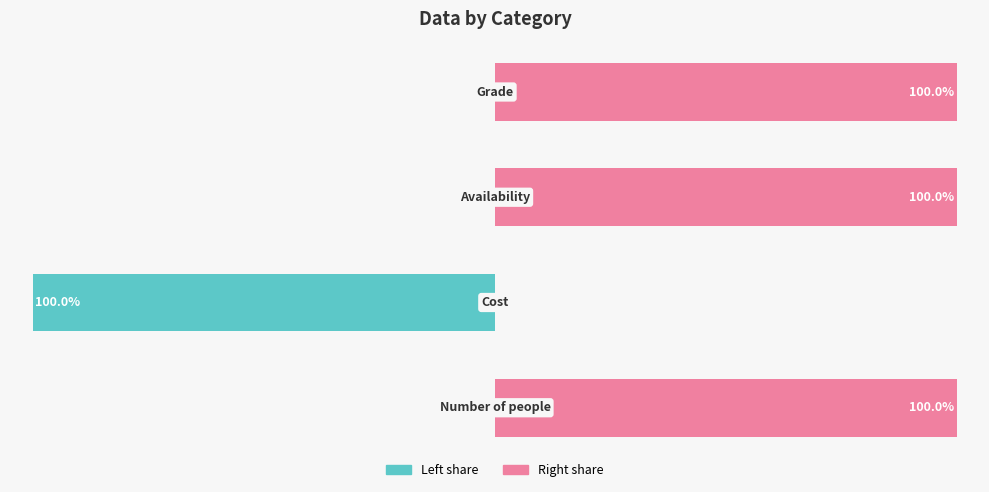

Does the chart contain any negative values?

Yes